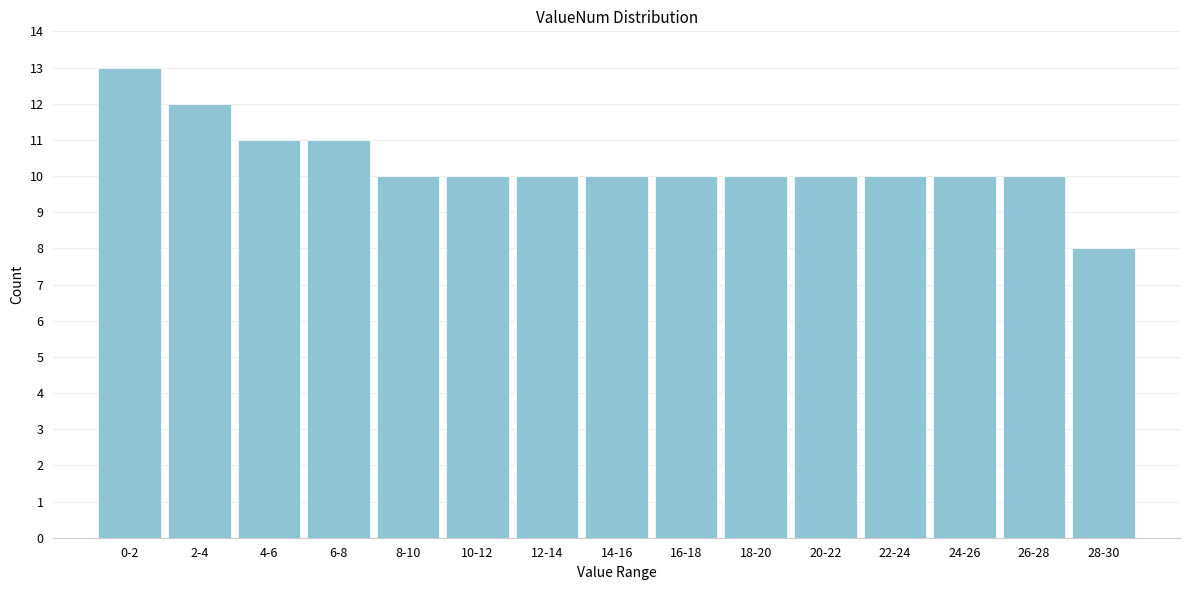

Reading left to right, extract all data points from this chart.

13	12	11	11	10	10	10	10	10	10	10	10	10	10	8